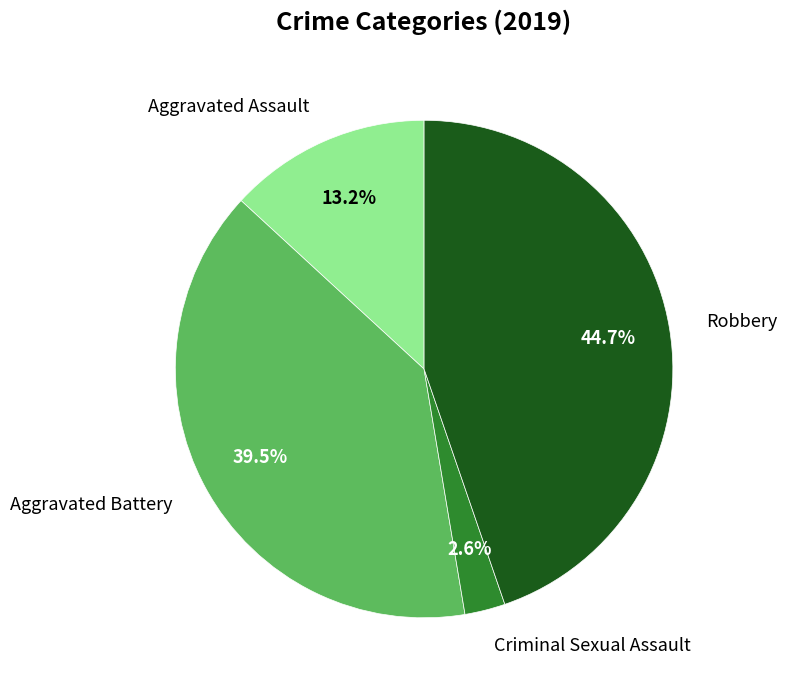

Rank the categories by value from lowest to highest.

Criminal Sexual Assault, Aggravated Assault, Aggravated Battery, Robbery